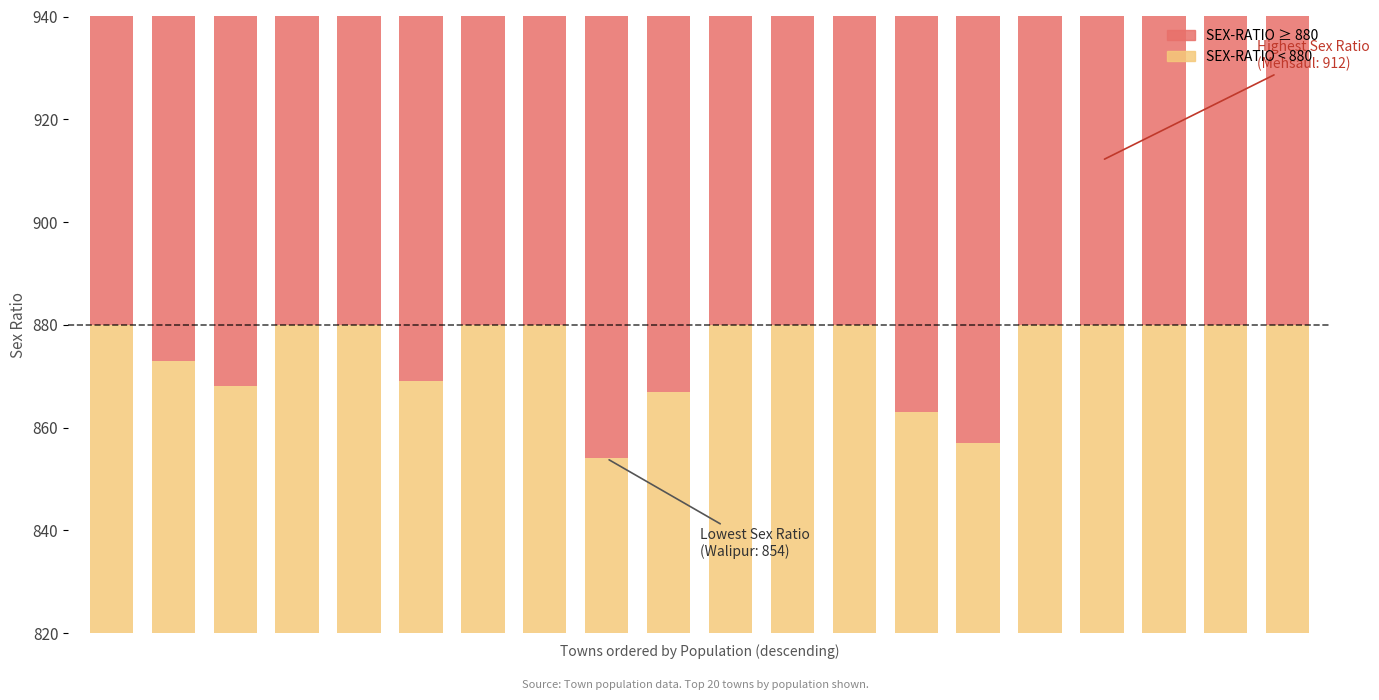

How many groups of bars are there?

20